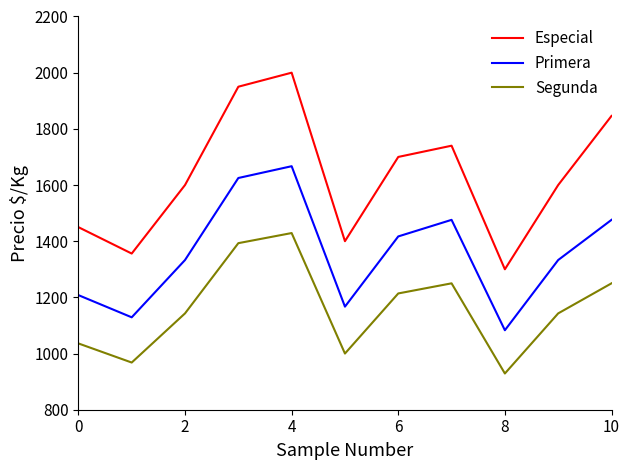

True or false: Primera and Segunda intersect in this chart.

False